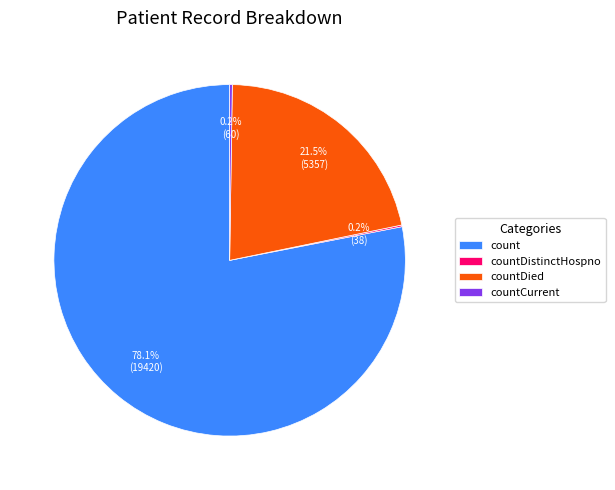

Which category has the biggest portion of the pie?

count